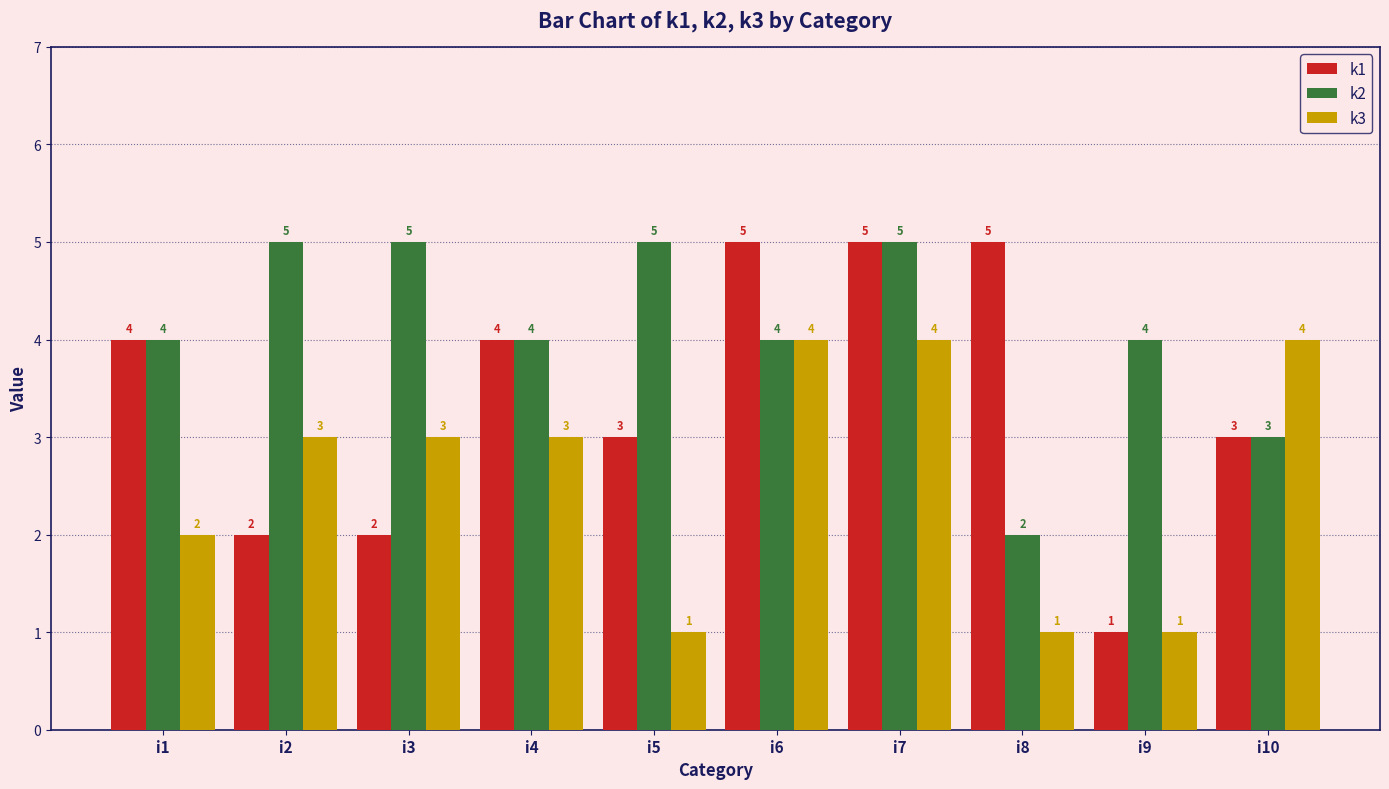

Rank the series at i3 from highest to lowest value.

k2, k3, k1